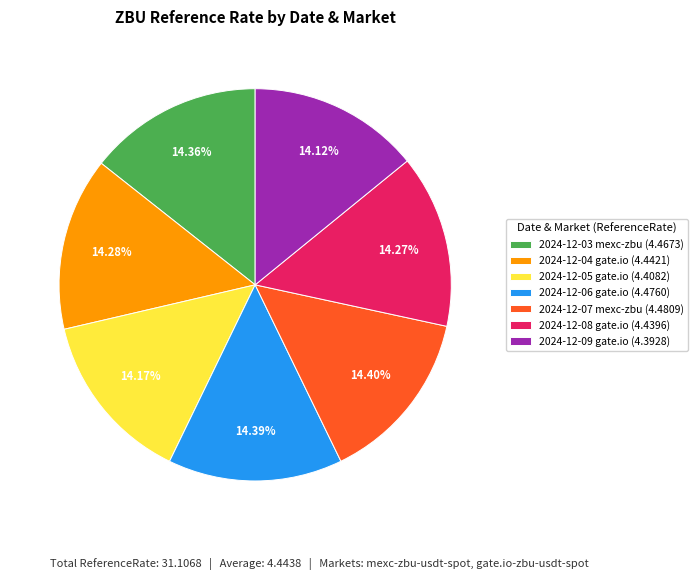

Is there a majority slice in this chart?

No